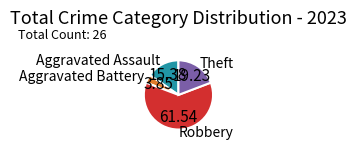

What is the majority slice?

Robbery